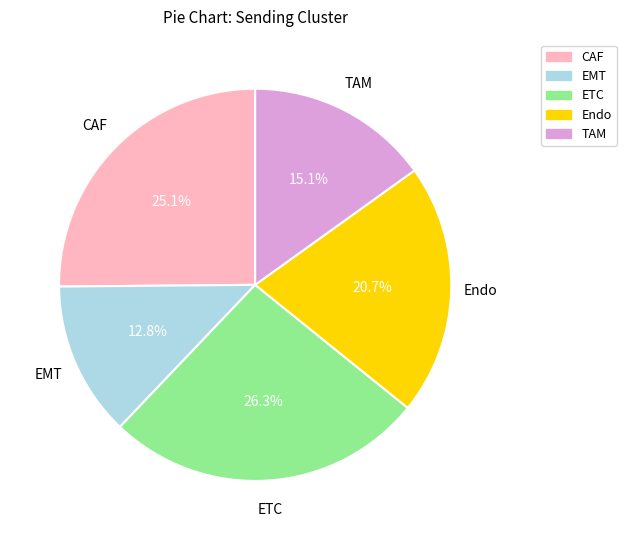

Count the number of slices in the pie.

5